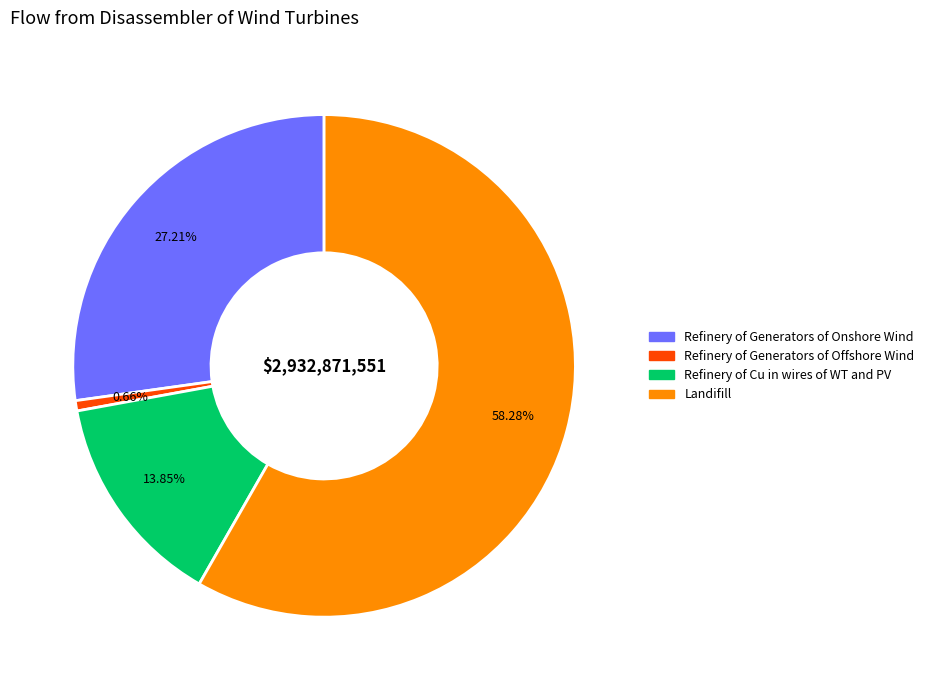

Count the number of slices in the pie.

4